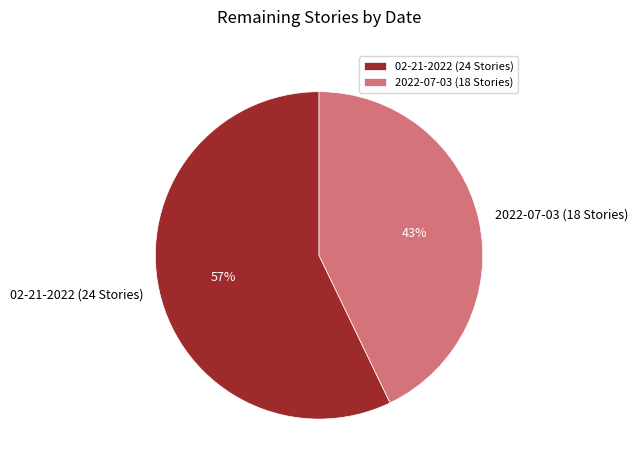

Between 2022-07-03 (18 Stories) and 02-21-2022 (24 Stories), which is larger?

02-21-2022 (24 Stories)